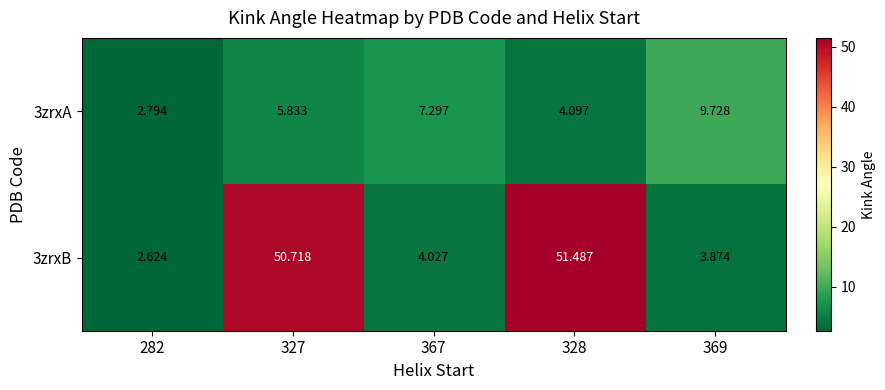

Is the value of 3zrxB at 367 greater than the value of 3zrxA at 367?

No